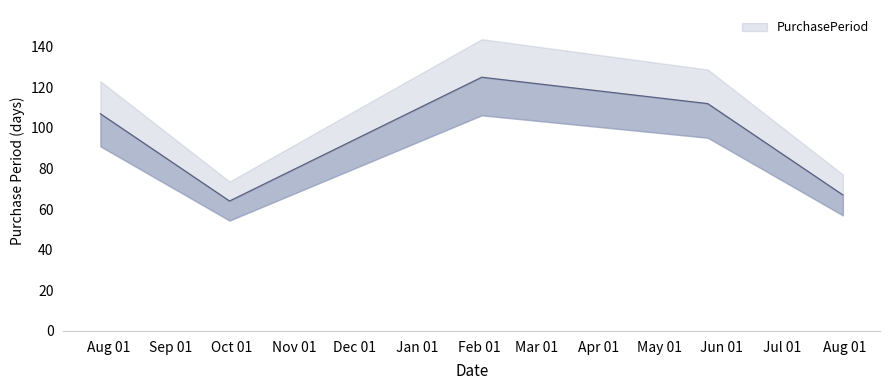

How many lines are shown in the chart?

1